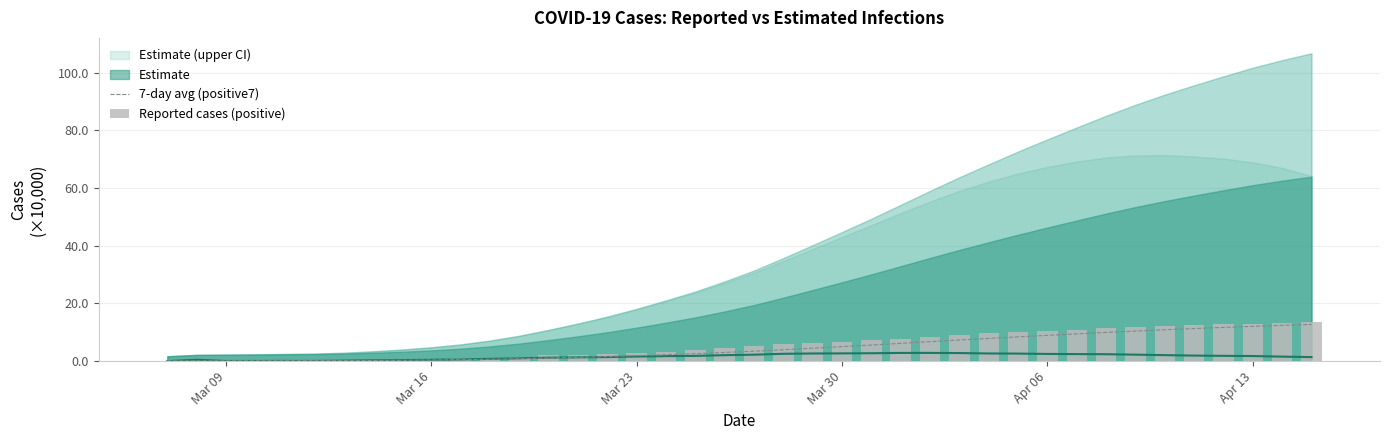

What is the highest value of the 7-day avg (positive7) series?

12.7